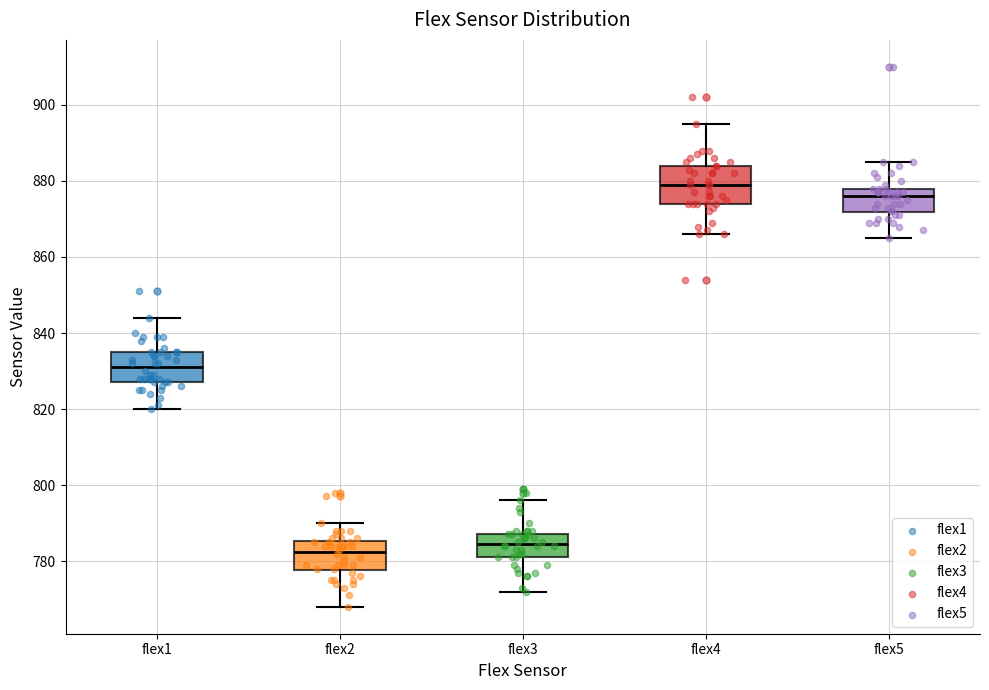

Comparing the boxes themselves (not the whiskers), which one is the tallest?

flex4